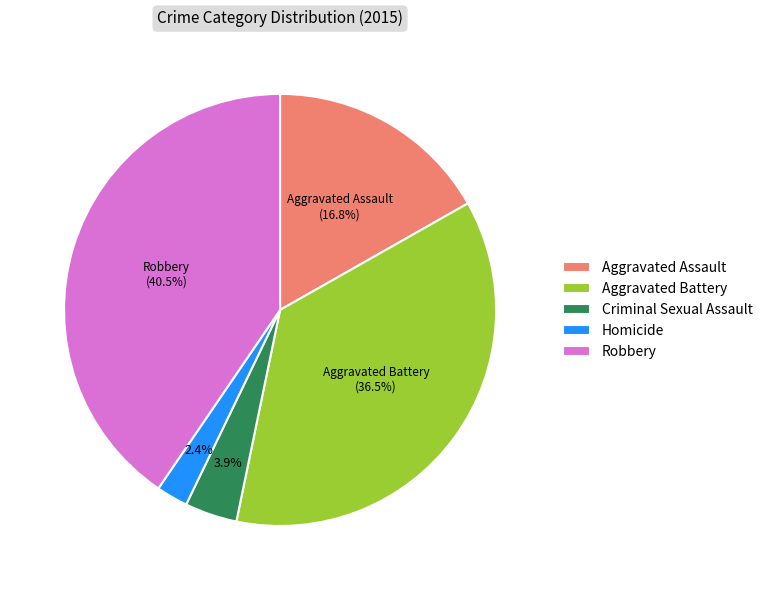

Which has a higher value, Robbery or Aggravated Assault?

Robbery